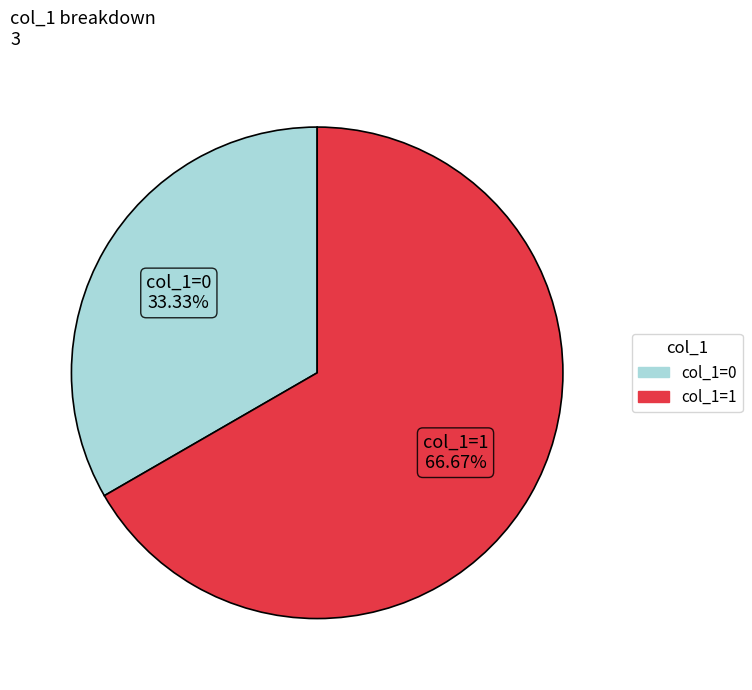

Is there any slice that represents more than half of the pie?

Yes